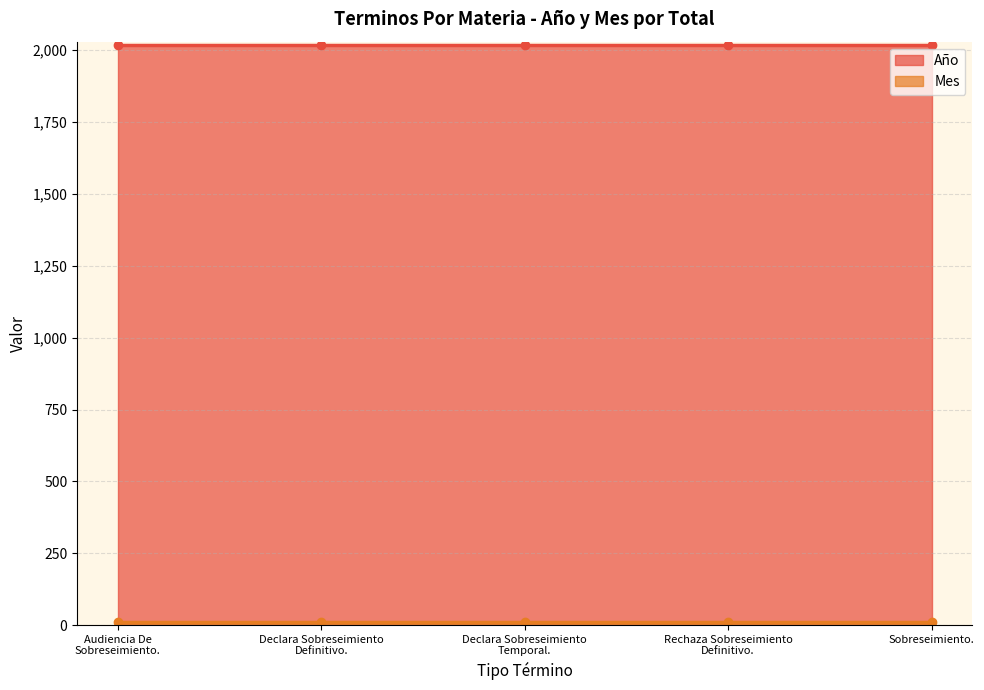

The Año series shows 2020 at Sobreseimiento.. True or false?

True